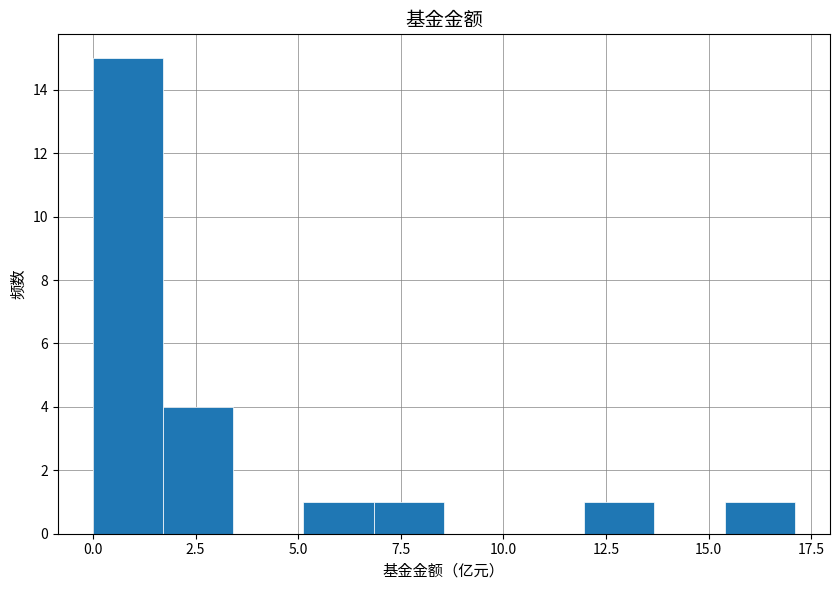

Around what value on the x-axis is the tallest bar? Give the approximate position of its centre, as read against the axis.

1.0